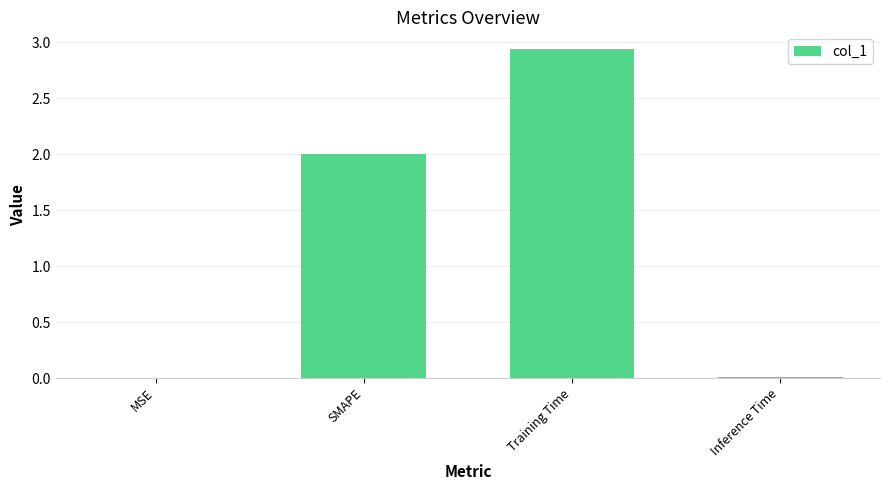

What is the sum of all values?

5.0